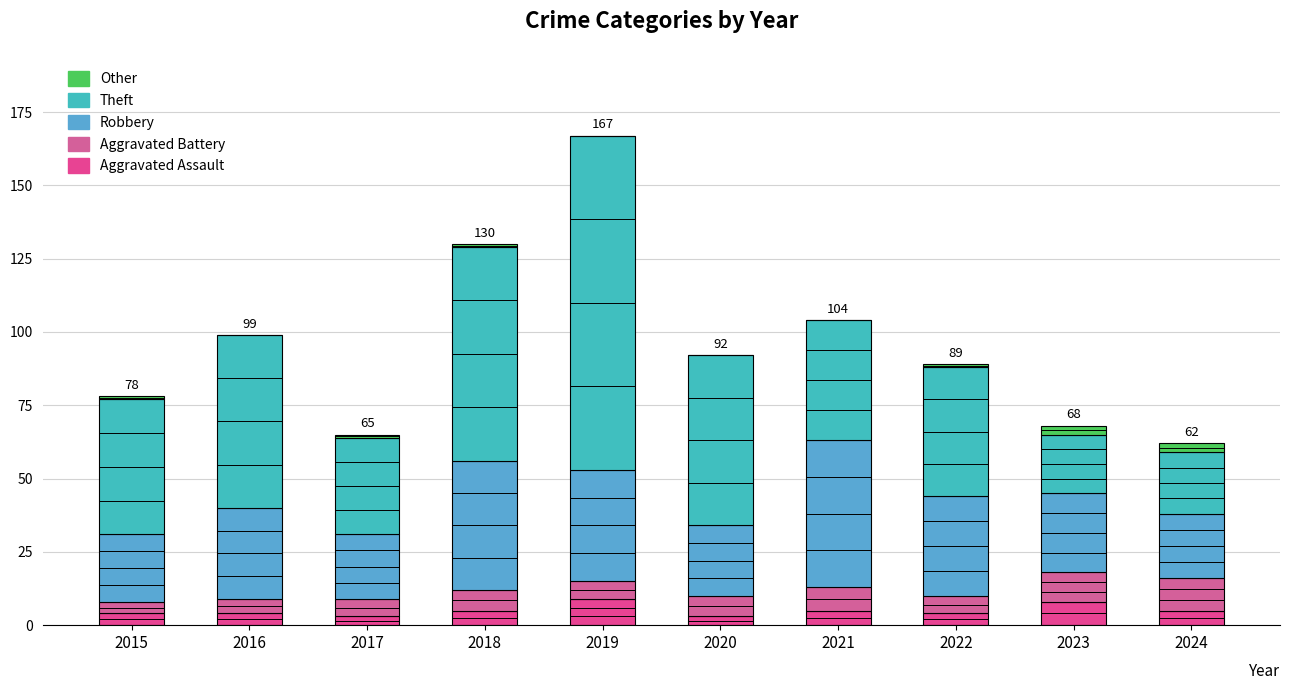

The Aggravated Battery series shows 10 at 2023. True or false?

True